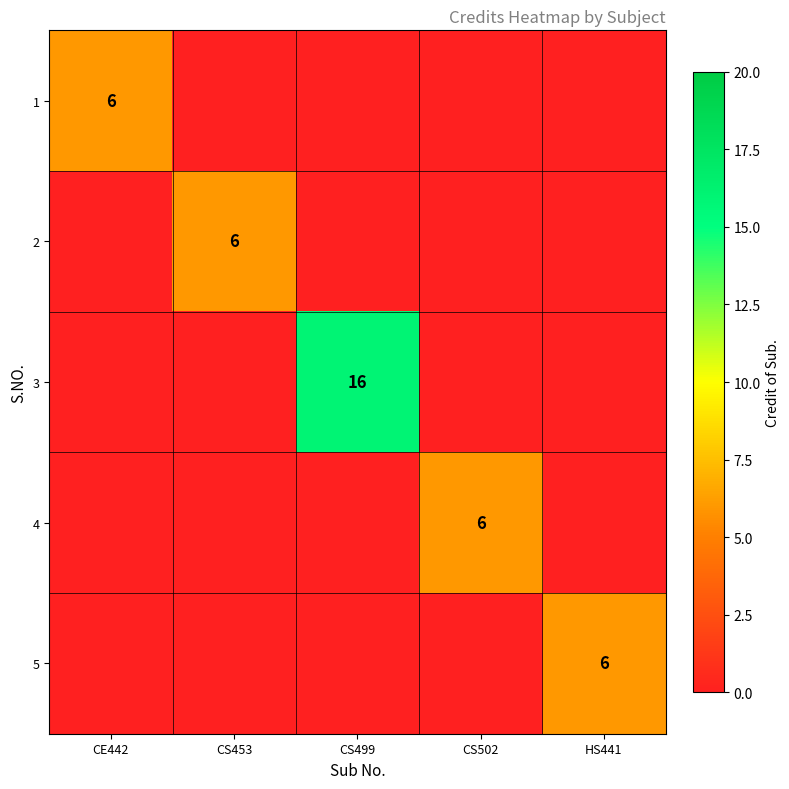

The 1 series shows 6 at CE442. True or false?

True